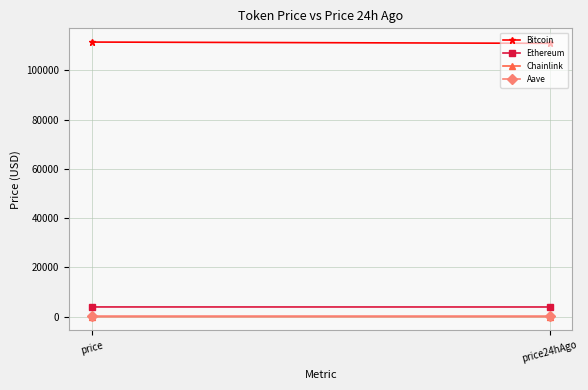

How many data points in Chainlink are less than 18?

1